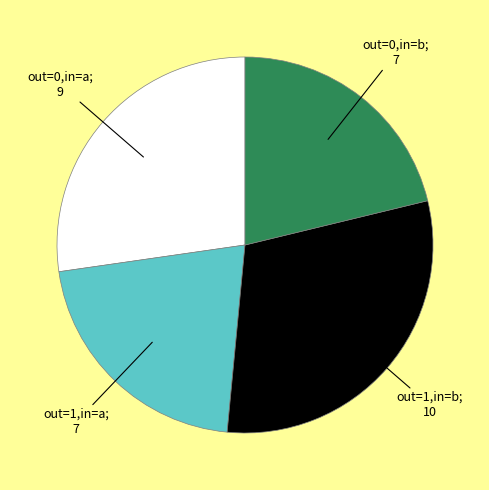

Is there a majority slice in this chart?

No